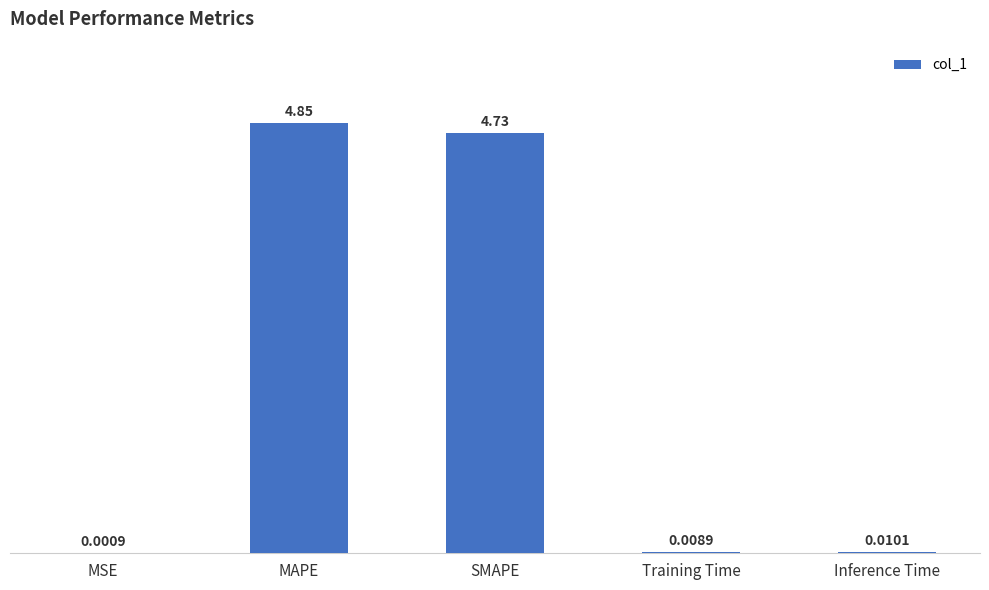

The chart shows a value of 1.4 at MAPE. True or false?

False